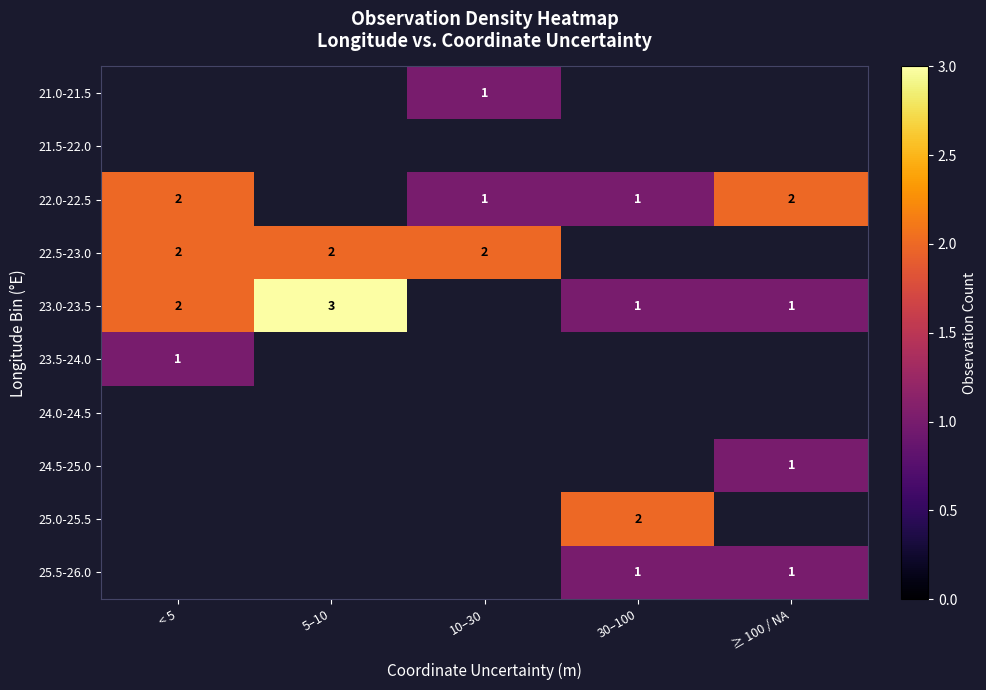

The value of 22.5-23.0 at < 5 is 2. True or false?

True